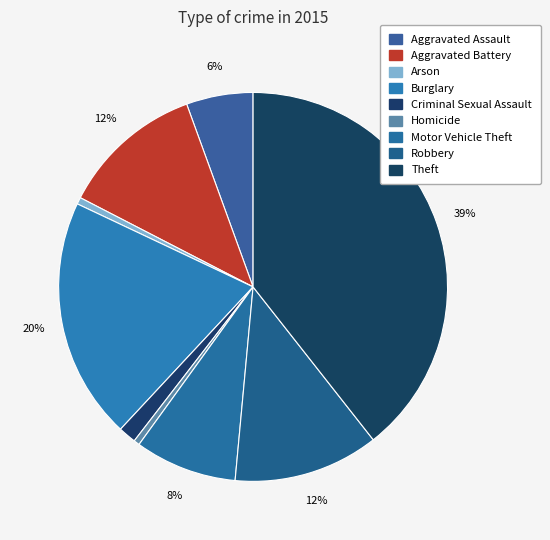

Count the number of slices in the pie.

9